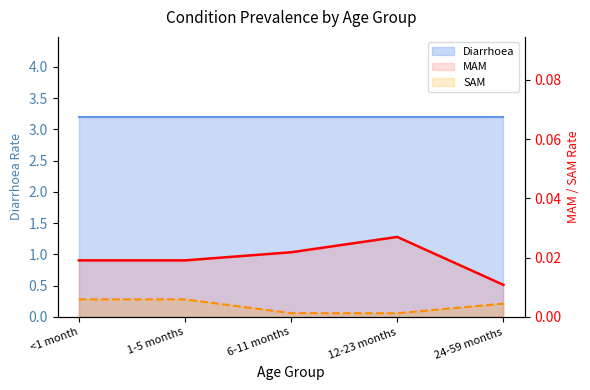

What position from the left is 6-11 months?

3